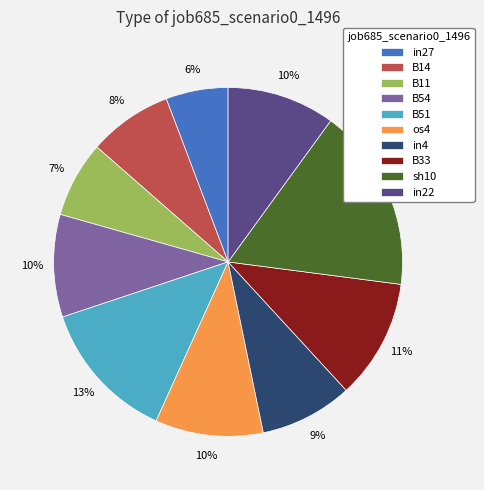

To the nearest percent, what percentage of the pie is B33?

11%